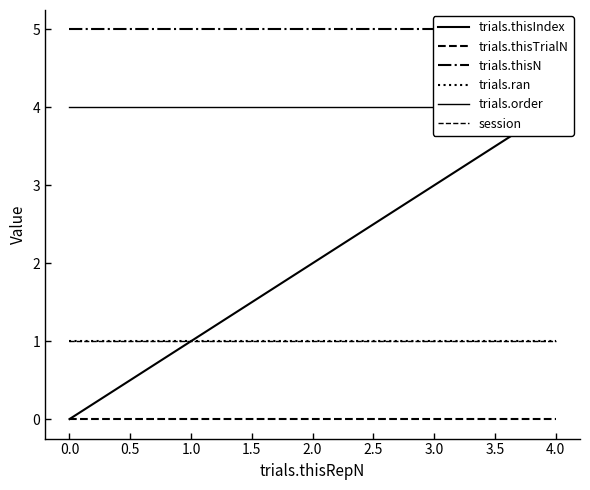

True or false: trials.thisIndex and trials.thisN cross at least once.

False